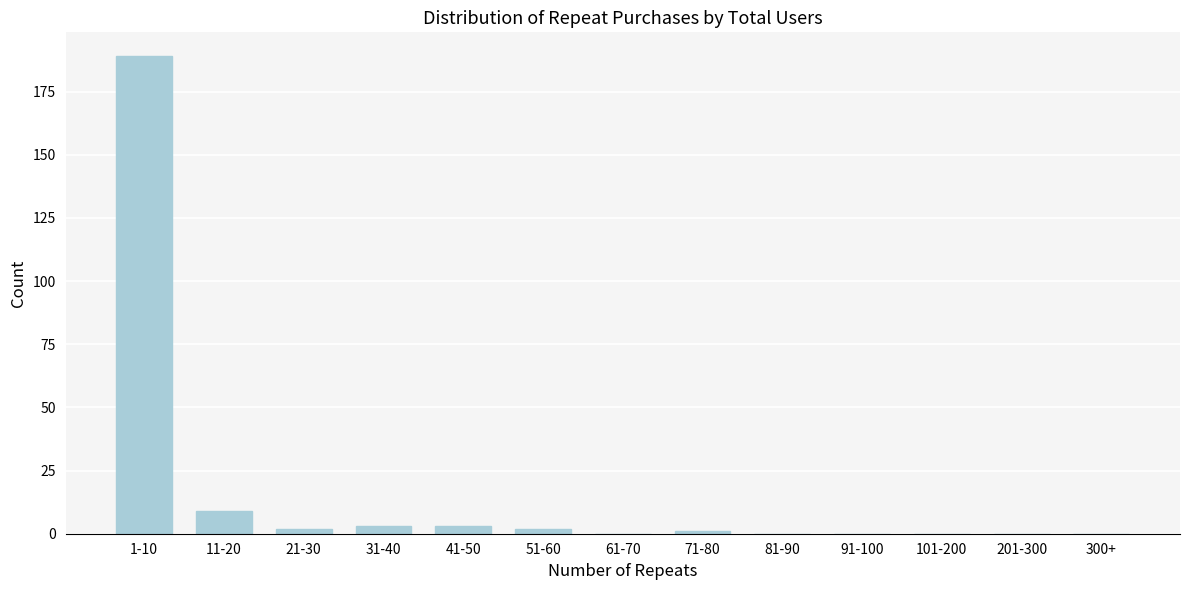

Reading left to right, list all the values displayed in this chart.

1-10=189	11-20=9	21-30=2	31-40=3	41-50=3	51-60=2	61-70=0	71-80=1	81-90=0	91-100=0	101-200=0	201-300=0	300+=0